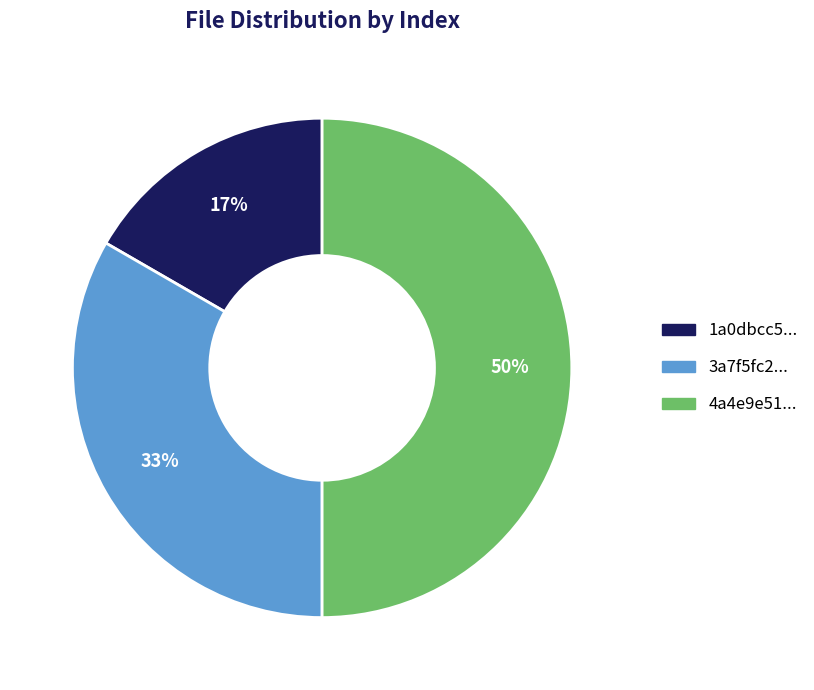

To the nearest percent, what is the difference between the largest and smallest slice percentages?

33%